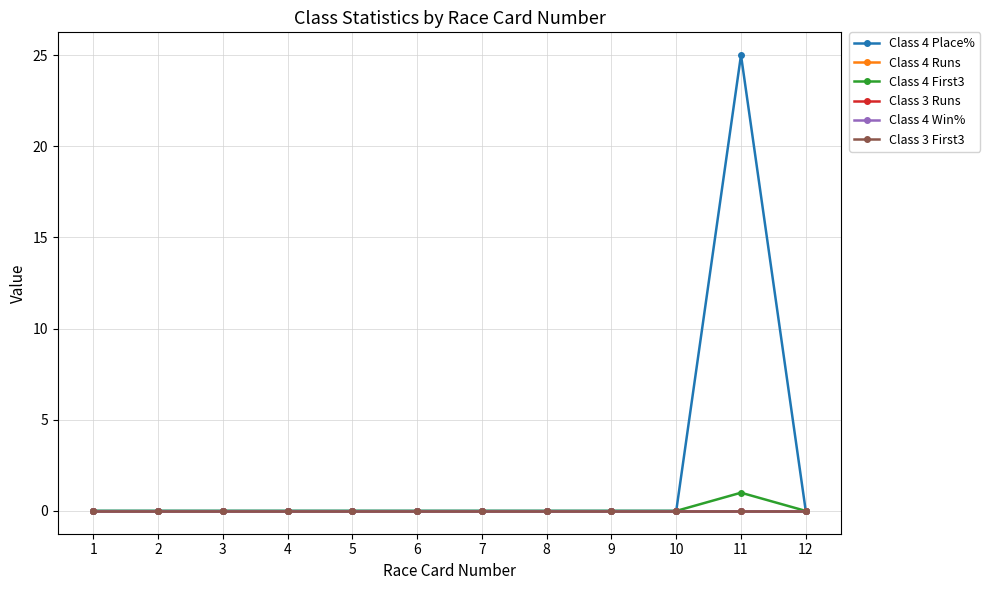

Is this an area chart (filled region under the line)?

No